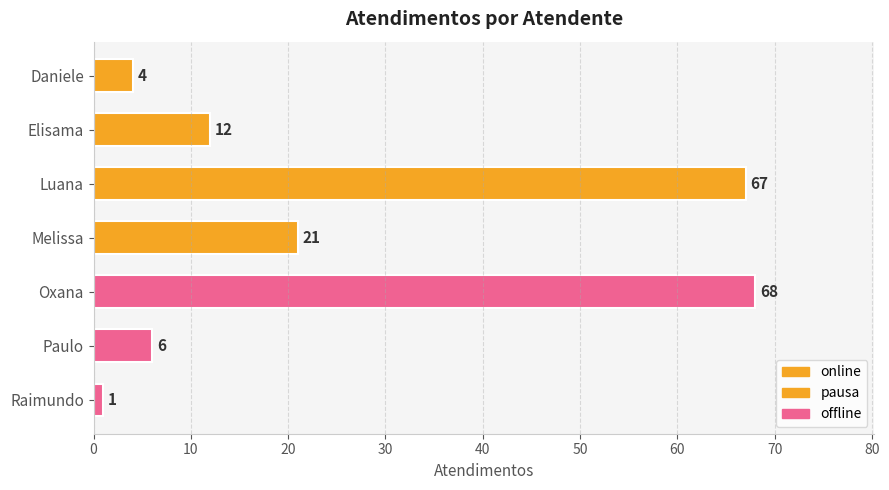

Read the value at Melissa.

21